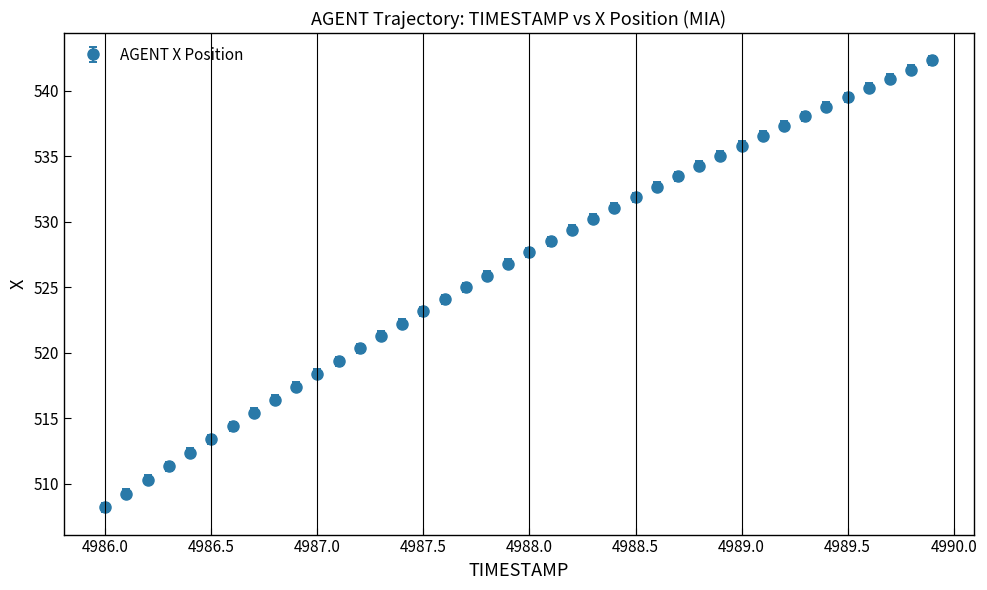

What is the smallest value displayed?

508.2